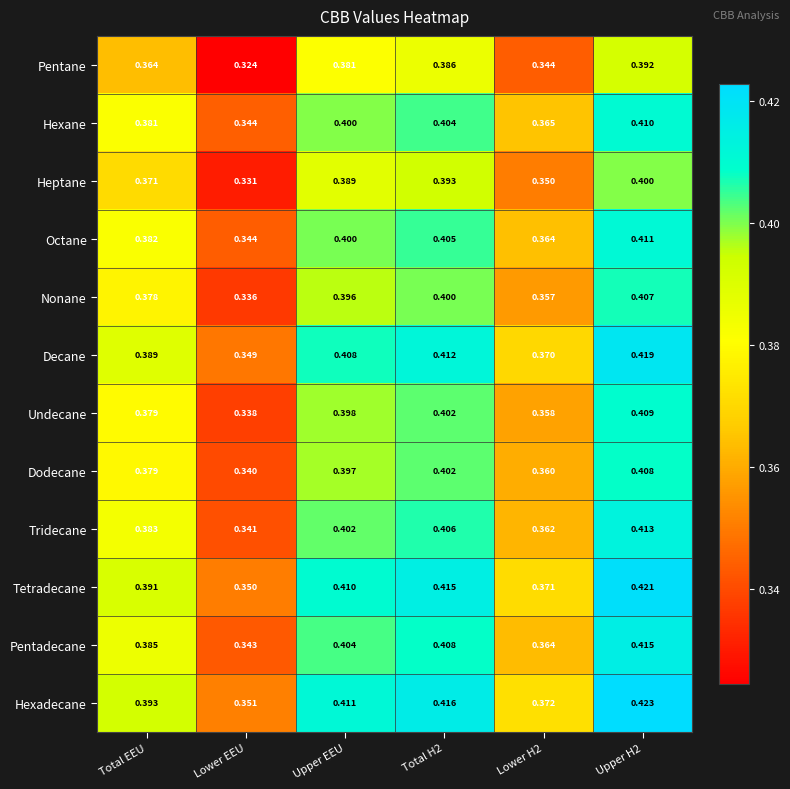

Where is Nonane nearest to the value 0?

Lower EEU